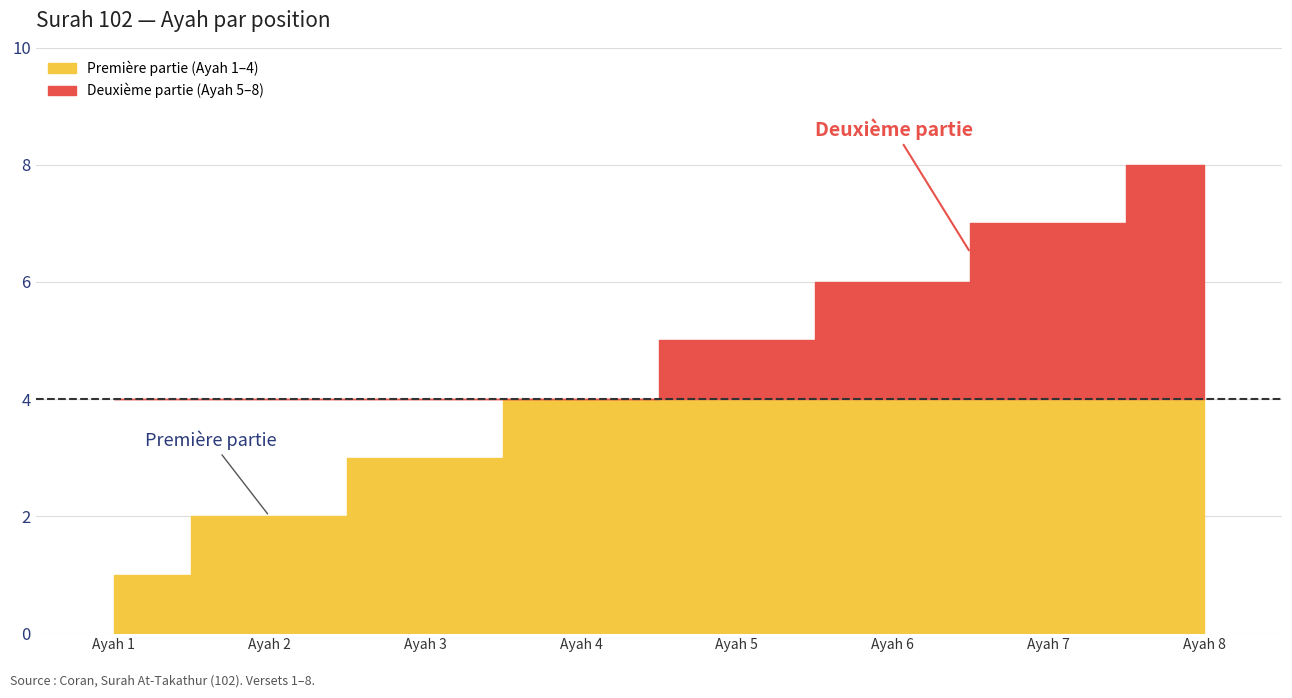

What is the value of the 2nd point from the left?

2